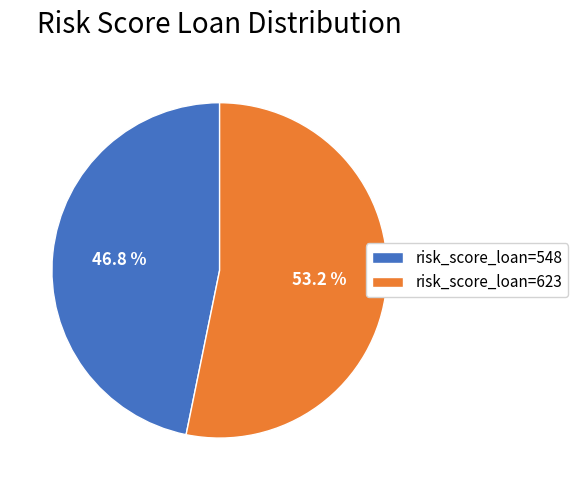

What is the largest slice in the pie chart?

risk_score_loan=623